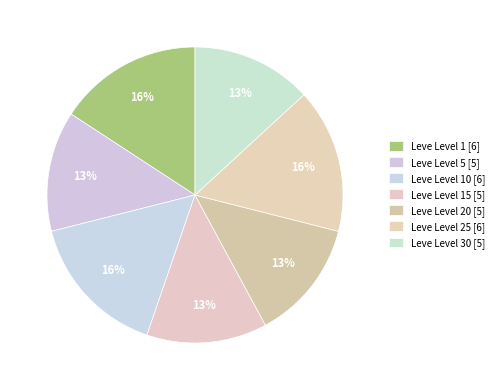

How many slices are in this pie chart?

7